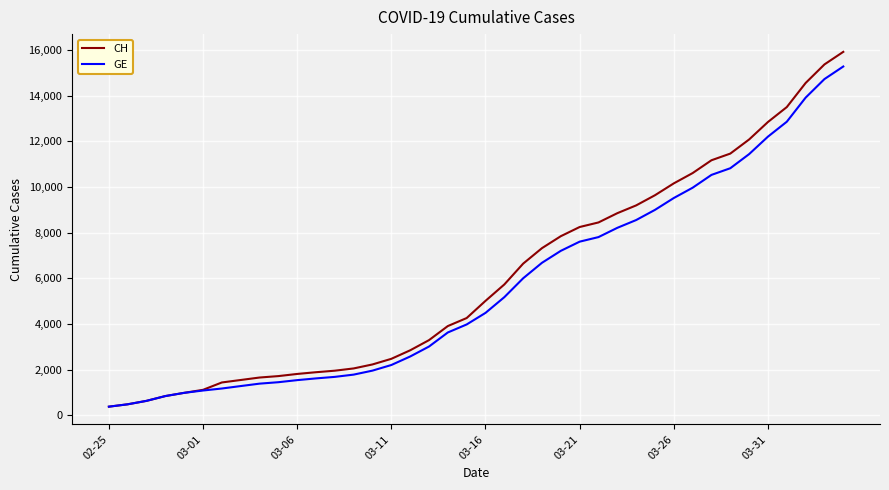

Rank the series by their average value, from lowest to highest.

GE, CH